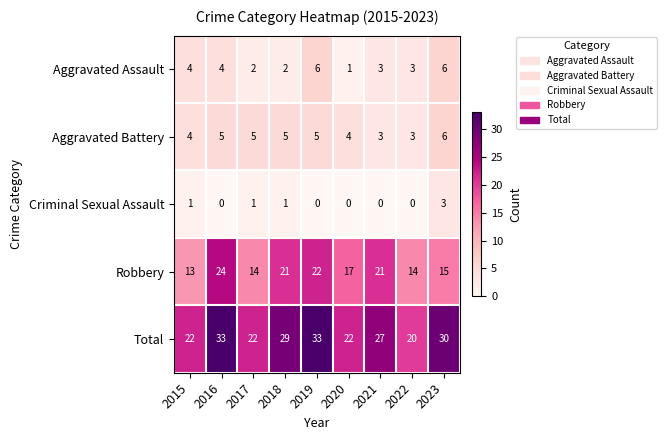

What is the sum of the Robbery values at 2020 and 2017?

31